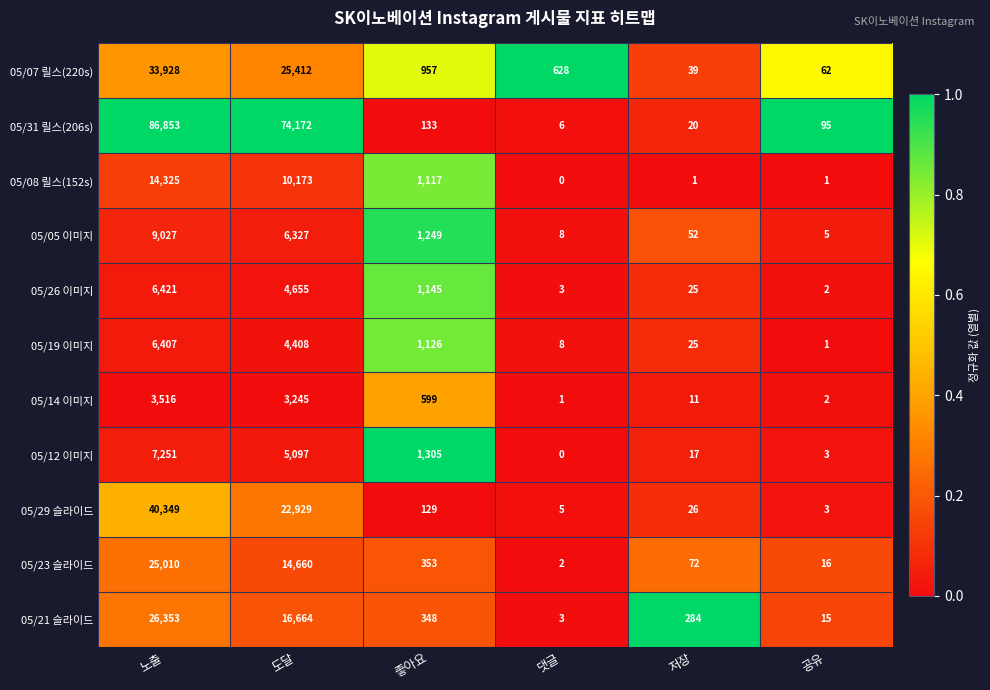

What is the average value of the 05/31 릴스(206s) series?

26880